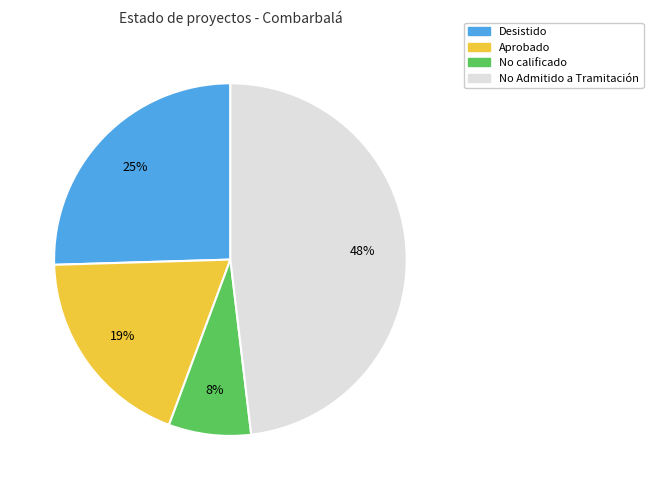

To the nearest percent, what is the average slice percentage?

25%